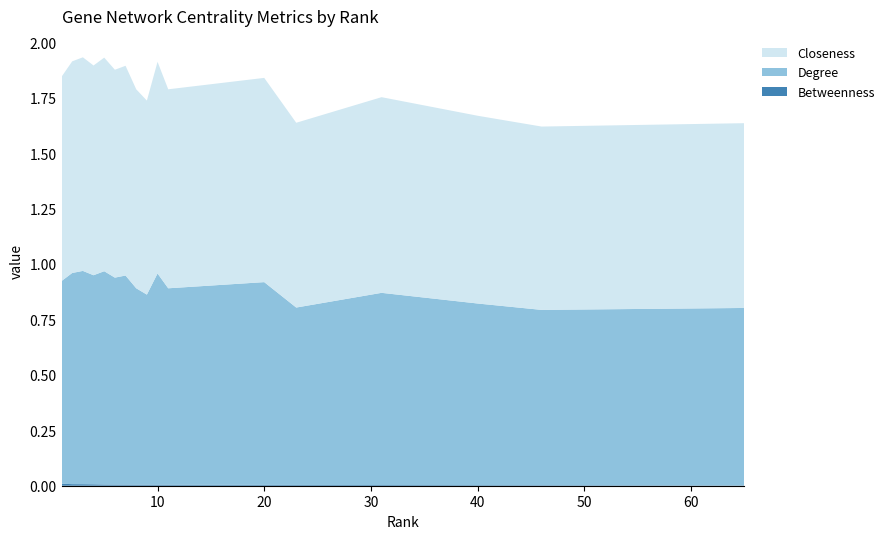

Reading left to right, what are all the values shown in this chart?

Betweenness: 1=0.0	2=0.0	3=0.0	4=0.0	5=0.0	6=0.0	7=0.0	8=0.0	9=0.0	10=0.0	11=0.0	20=0.0	23=0.0	31=0.0	40=0.0	46=0.0	65=0.0
Degree: 1=0.9	2=1.0	3=1.0	4=0.9	5=1.0	6=0.9	7=0.9	8=0.9	9=0.9	10=1.0	11=0.9	20=0.9	23=0.8	31=0.9	40=0.8	46=0.8	65=0.8
Closeness: 1=0.9	2=1.0	3=1.0	4=0.9	5=1.0	6=0.9	7=0.9	8=0.9	9=0.9	10=1.0	11=0.9	20=0.9	23=0.8	31=0.9	40=0.8	46=0.8	65=0.8